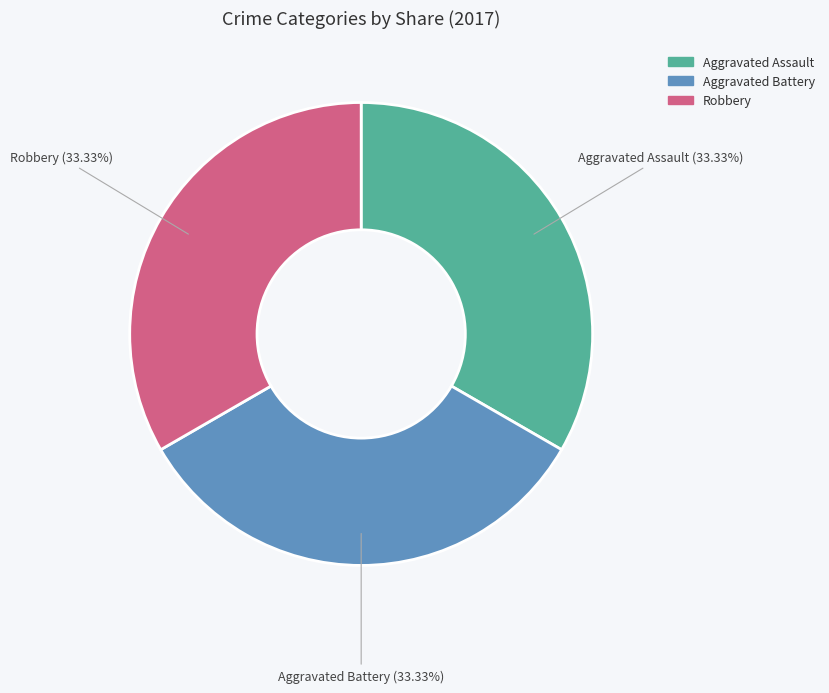

Is there any slice that represents more than half of the pie?

No